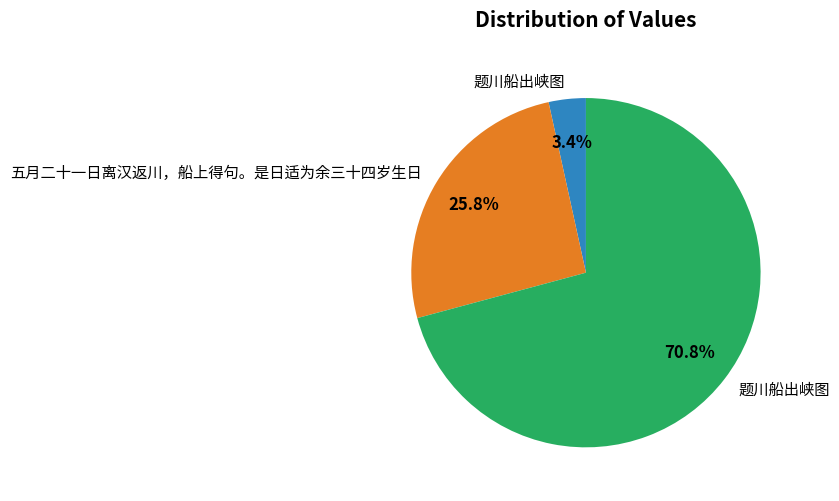

Is there any slice that represents more than half of the pie?

Yes